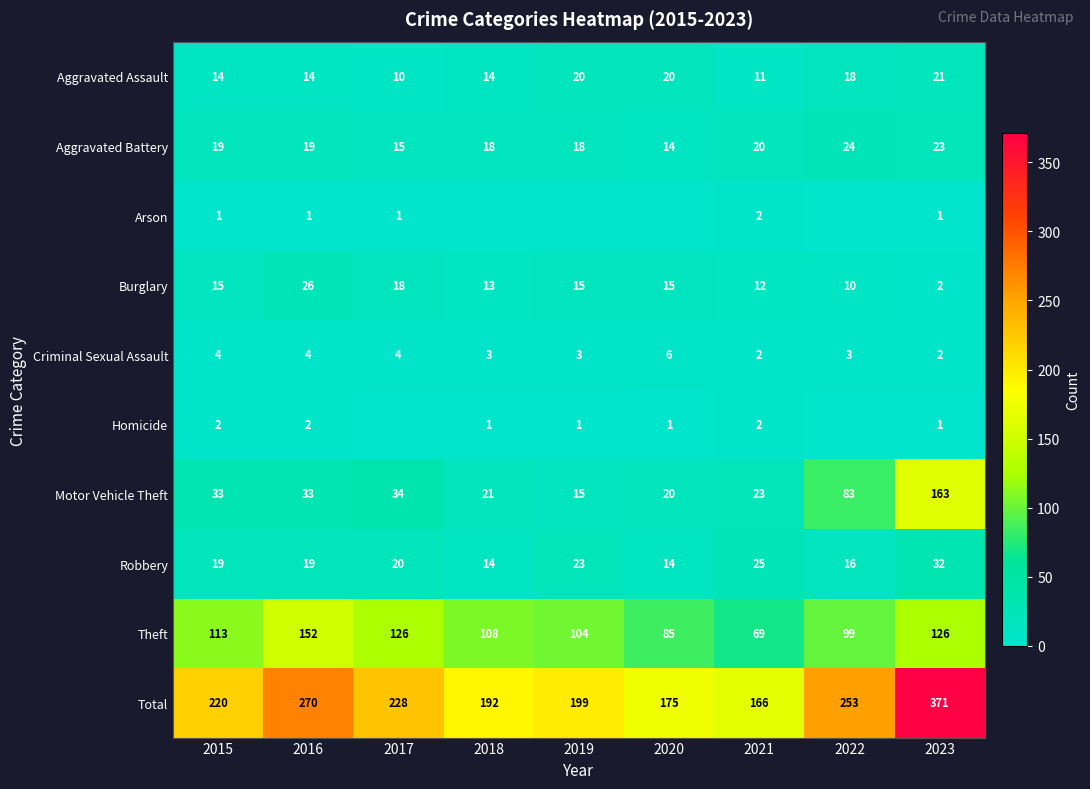

Is the value of Theft at 2023 greater than the value of Robbery at 2018?

Yes